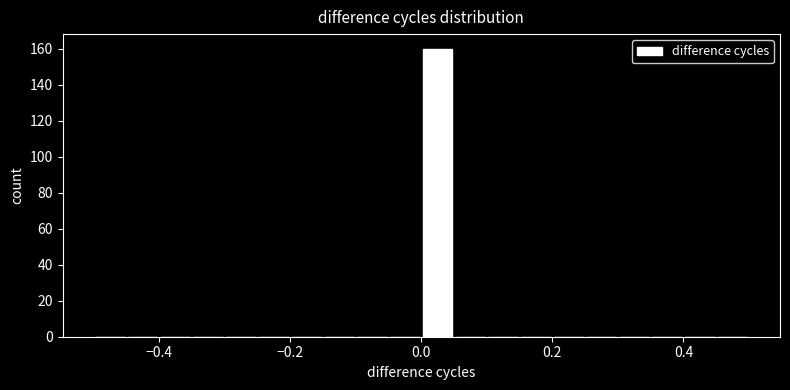

Read against the x-axis, roughly where is the centre of the tallest bar?

0.02